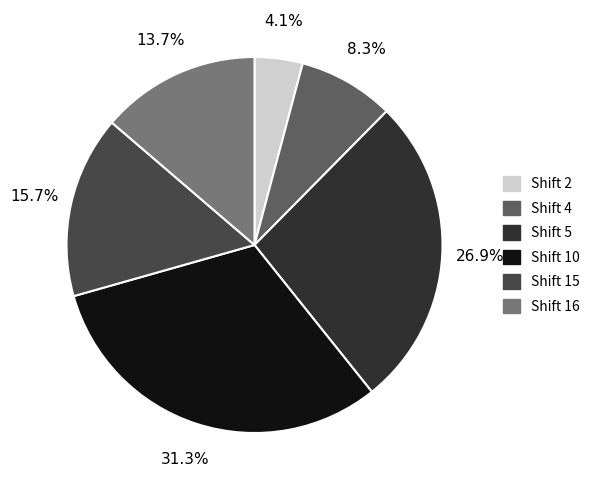

To the nearest percent, what is the difference between the Shift 4 and Shift 2 slice percentages?

4%